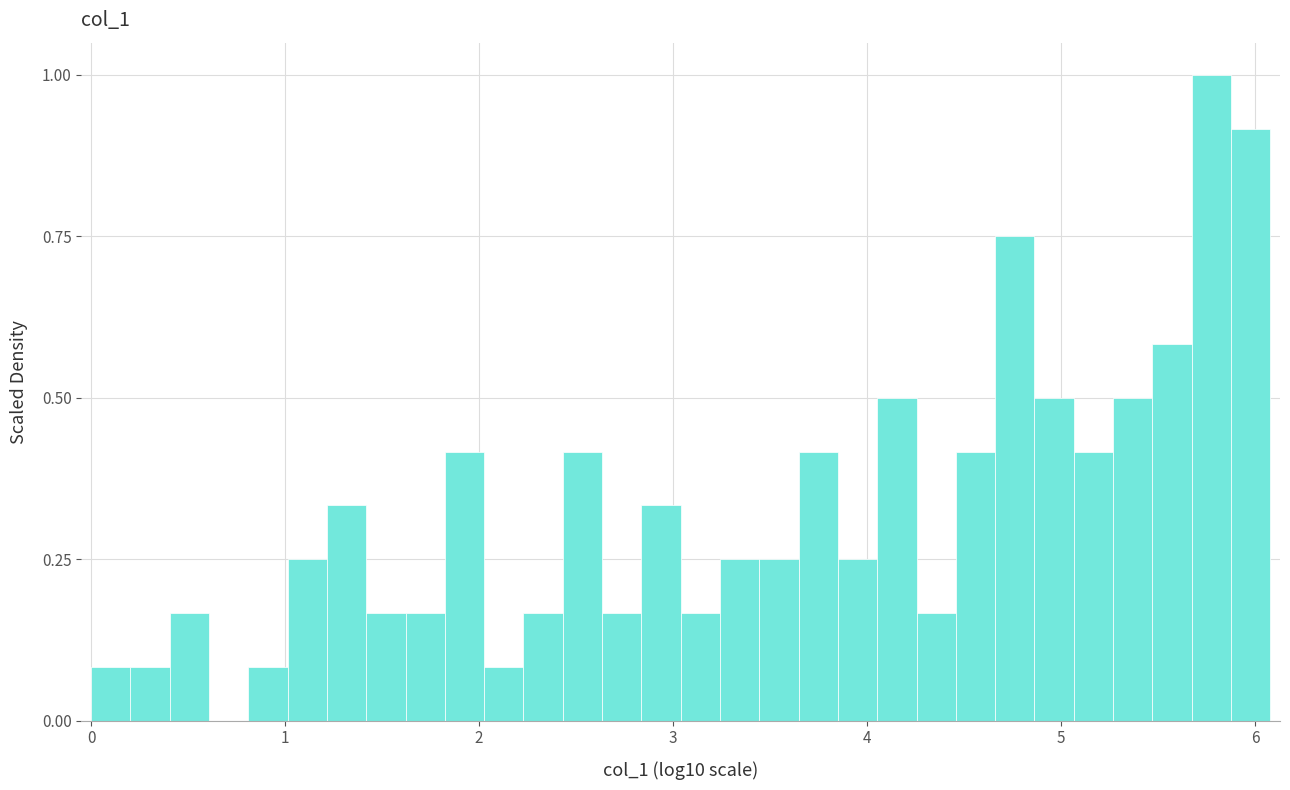

Read against the x-axis, roughly where is the centre of the tallest bar?

5.8